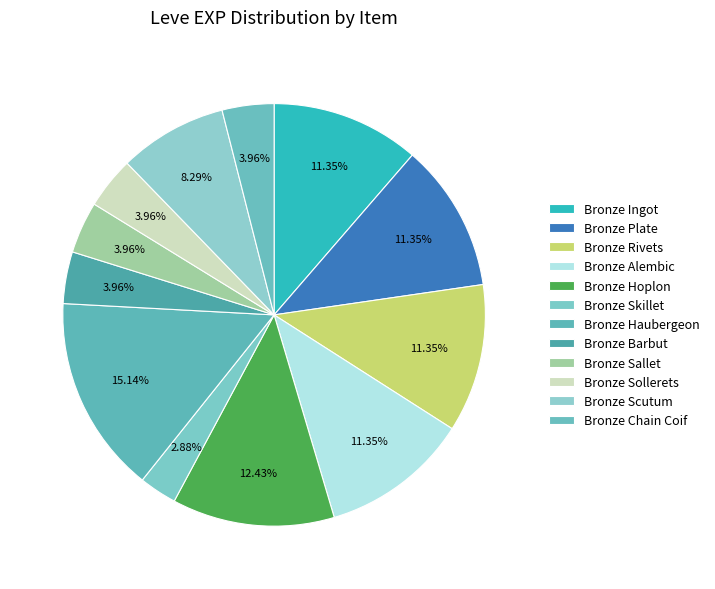

What is the change in value from Bronze Skillet to Bronze Chain Coif?

+60